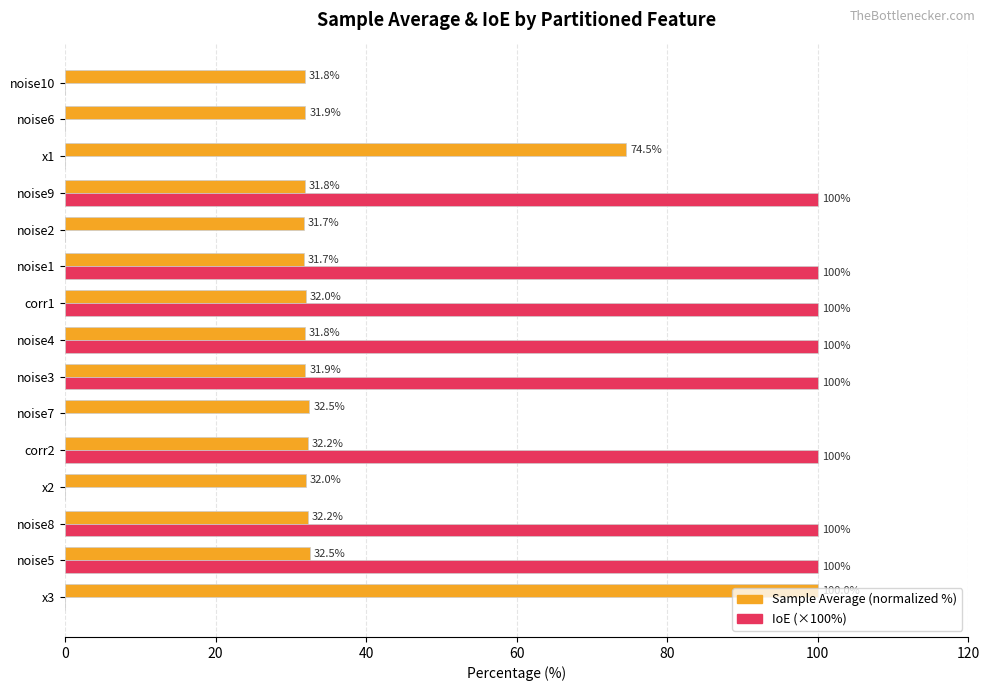

At which category is the sum across all series the highest?

noise5